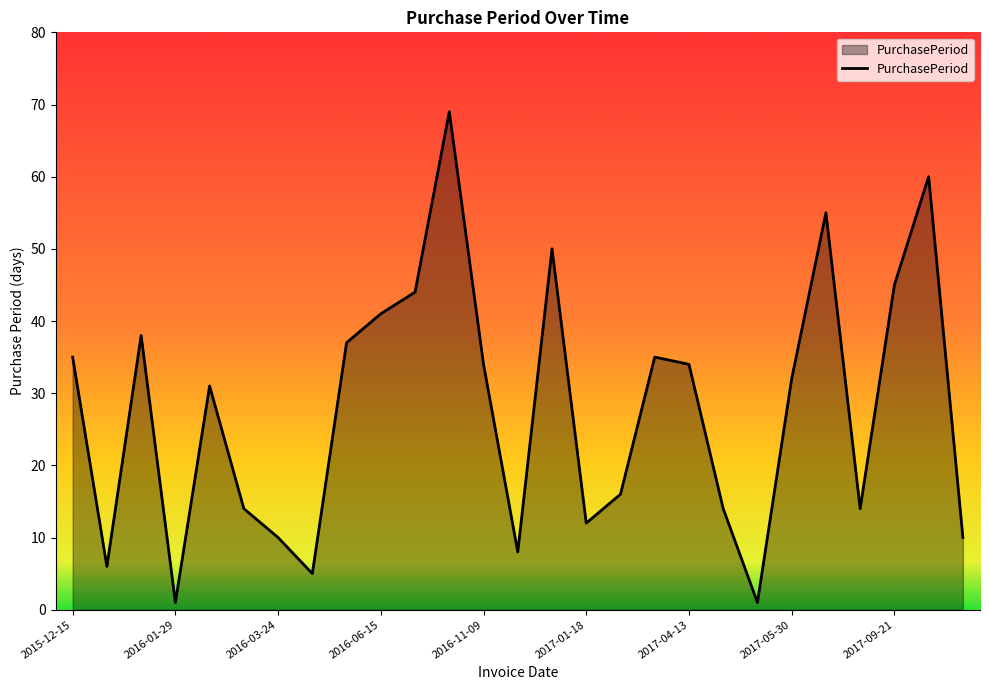

How many lines are shown in the chart?

1